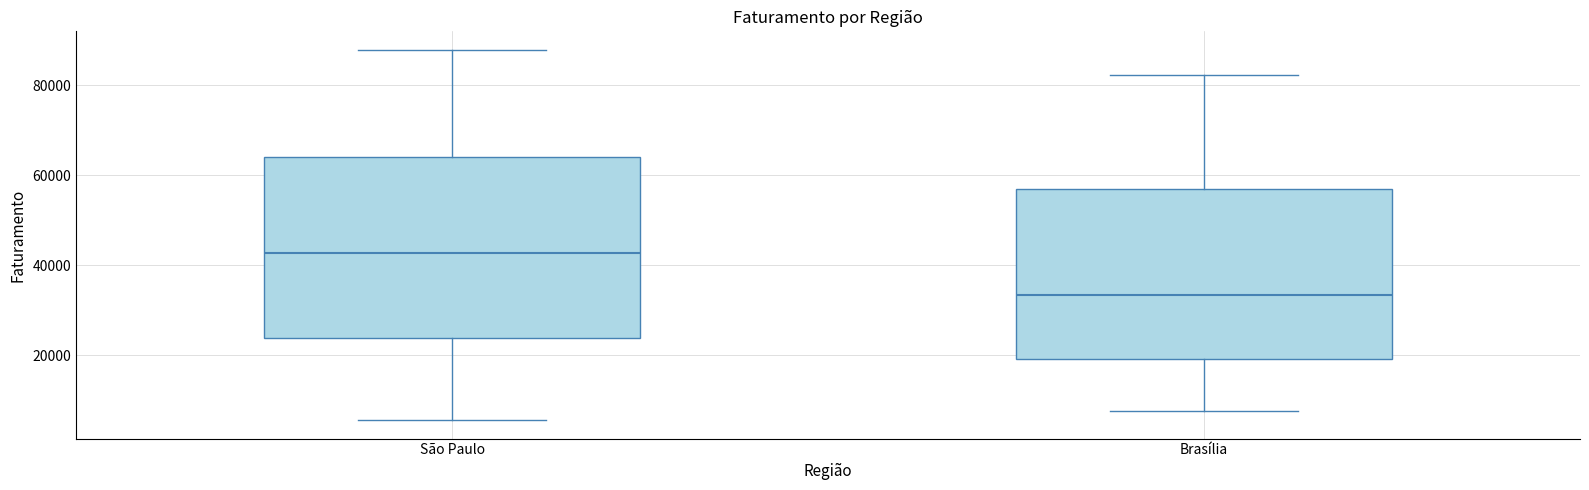

Reading left to right, read every box against the y-axis: the position of its median line, the range the box covers, and the ends of its whiskers. The values are not printed on the chart, so give them approximately, as read against the axis.

São Paulo: median 42000, box 24000 to 64000, whiskers 6000 to 88000
Brasília: median 34000, box 20000 to 56000, whiskers 8000 to 82000